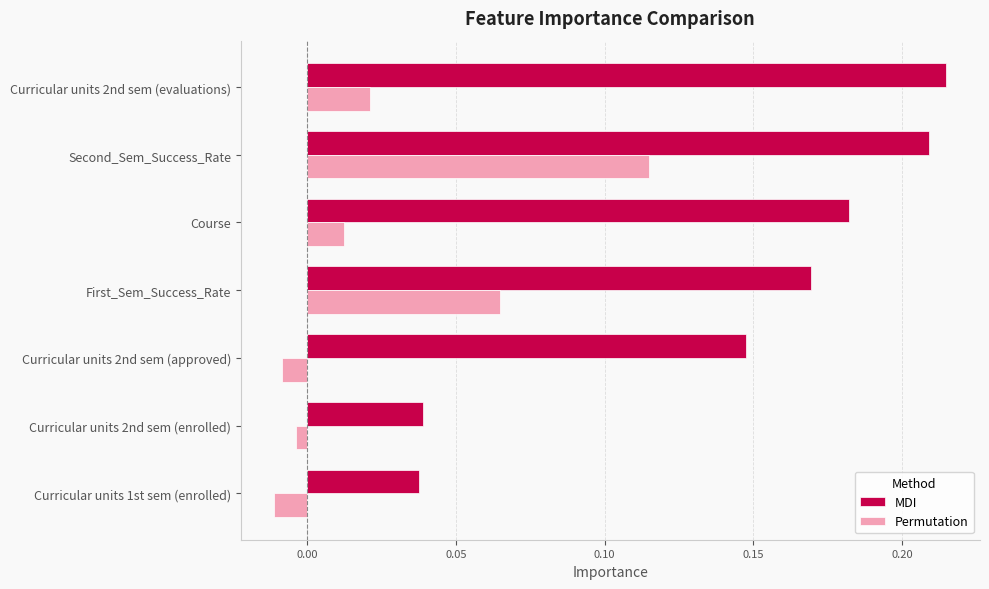

At how many categories does at least one series exceed 0?

7